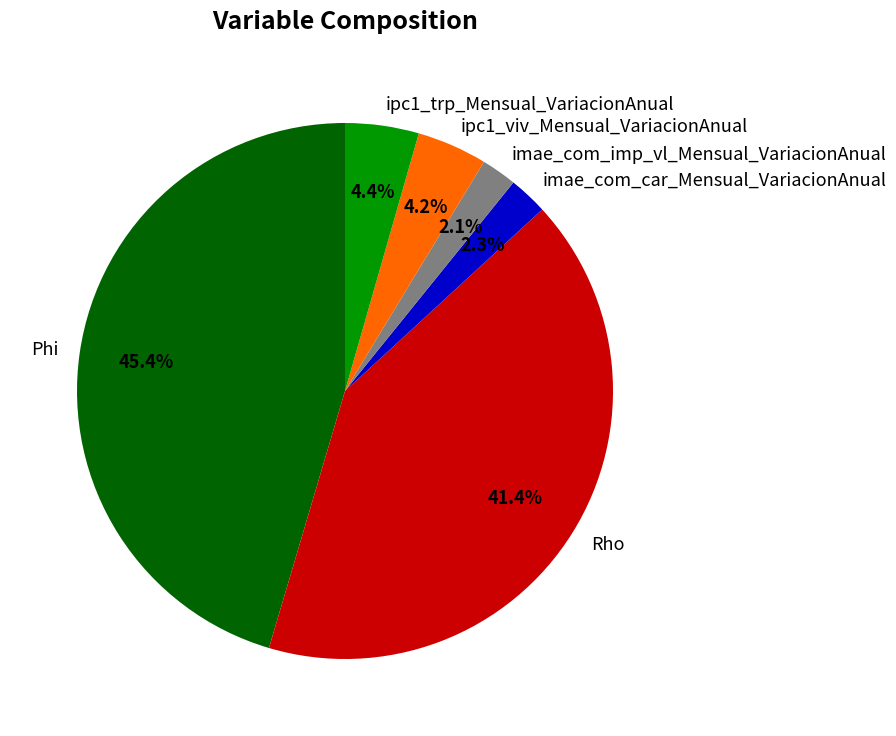

Which slice is the largest?

Phi